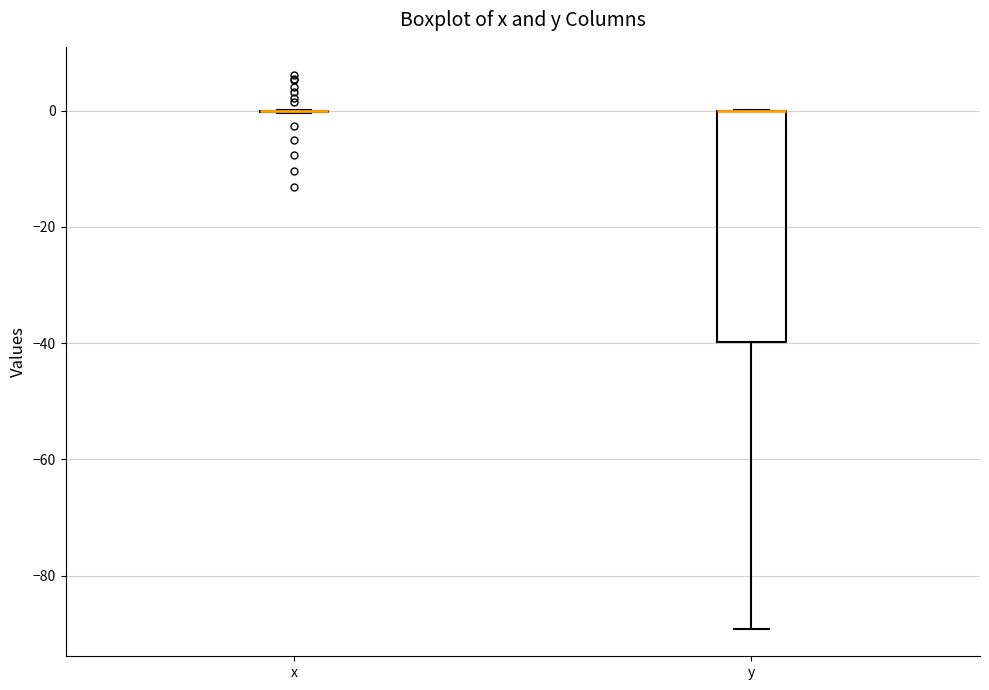

Reading left to right, read every box against the y-axis: the position of its median line, the range the box covers, and the ends of its whiskers. The values are not printed on the chart, so give them approximately, as read against the axis.

x: box collapsed to a line at 0, whiskers 0 to 0
y: median 0 (drawn on the box's upper edge), box -40 to 0, whiskers -90 to 0